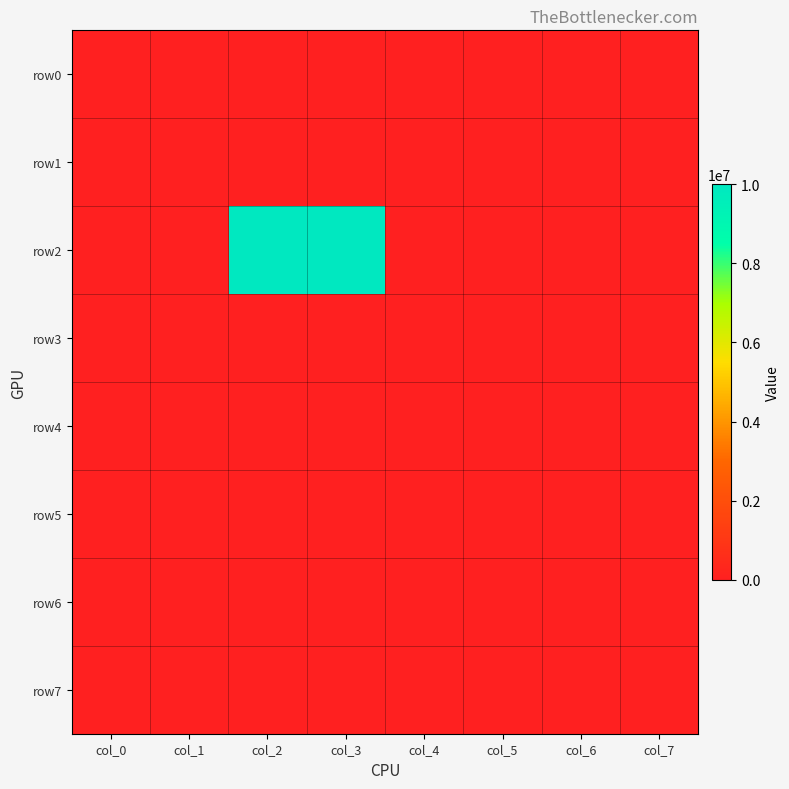

Which label corresponds to the largest value in the chart?

col_2